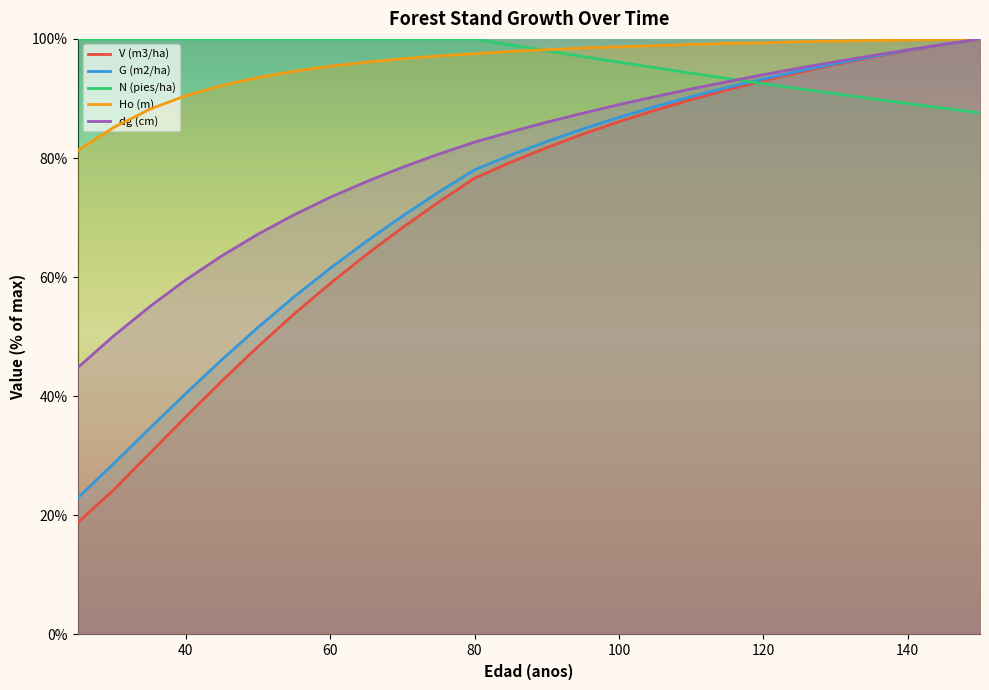

Rank the series at 60 from lowest to highest value.

V (m3/ha), G (m2/ha), dg (cm), Ho (m), N (pies/ha)